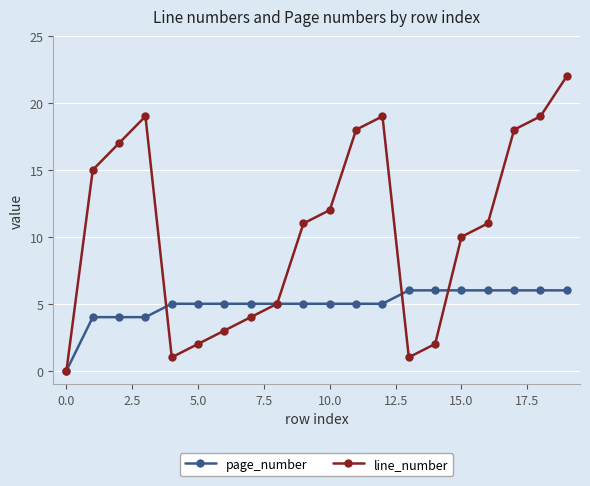

What is the maximum value shown in the chart?

22